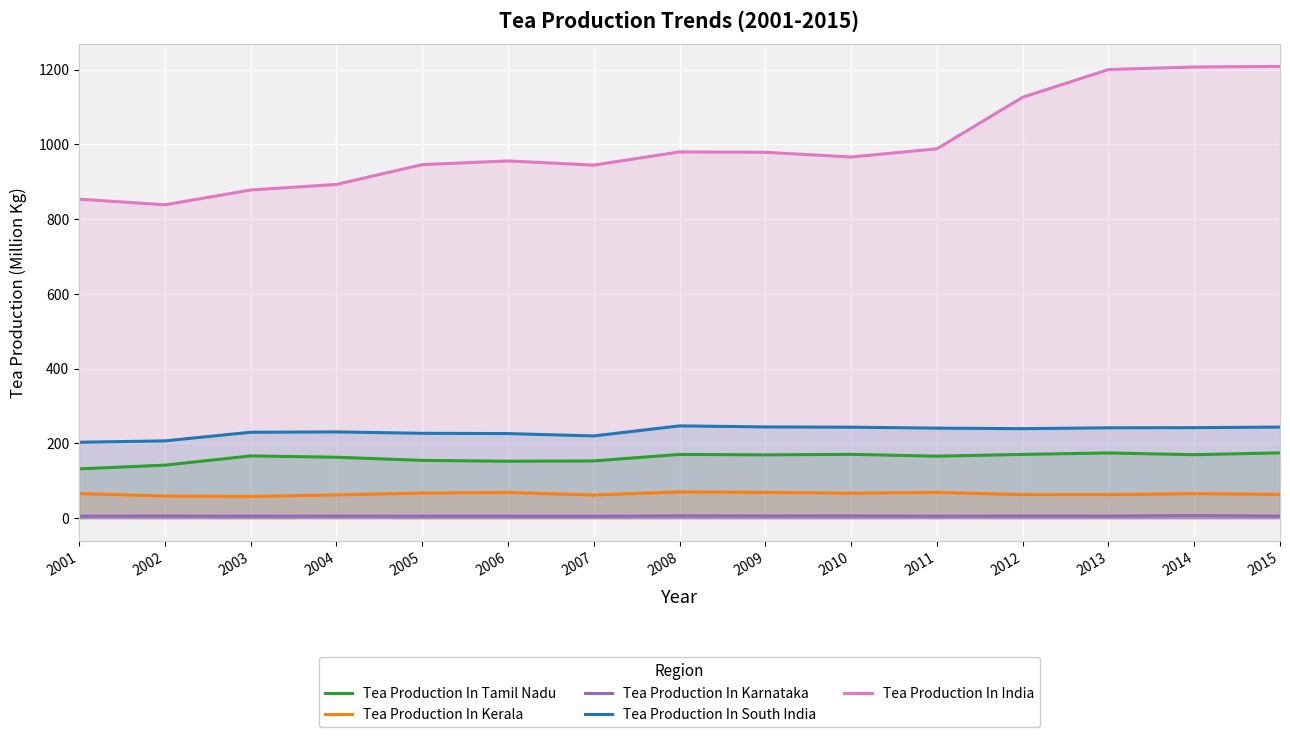

What is the difference between the Tea Production In South India values at 2007 and 2006?

6.3